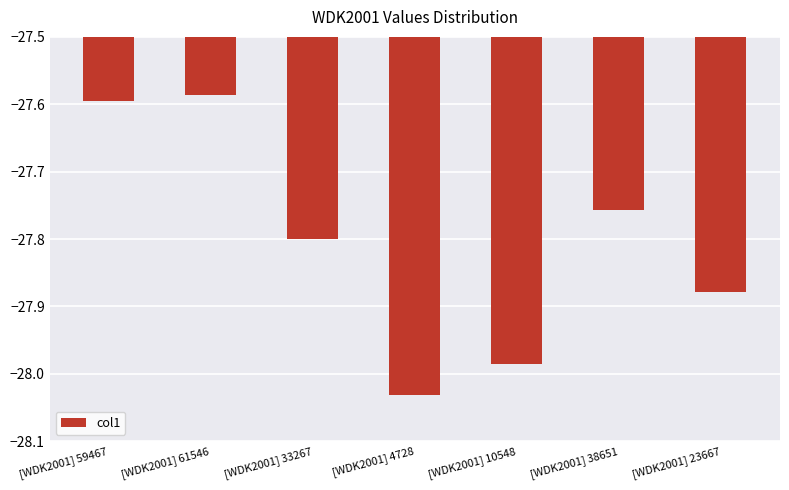

True or false: the data shows -38.9 at [WDK2001] 38651.

False